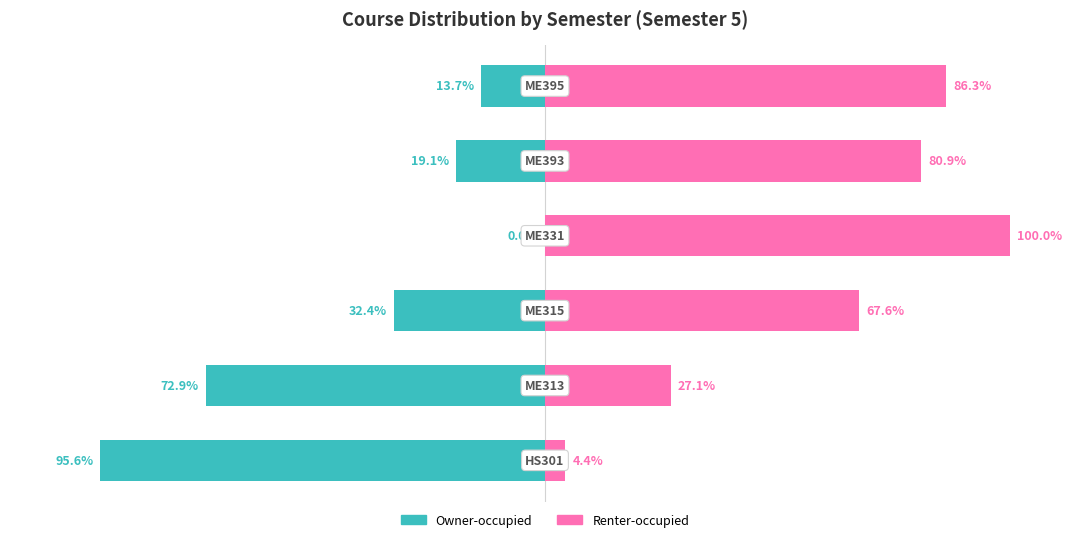

List the series in order of their overall mean, highest first.

Renter-occupied, Owner-occupied